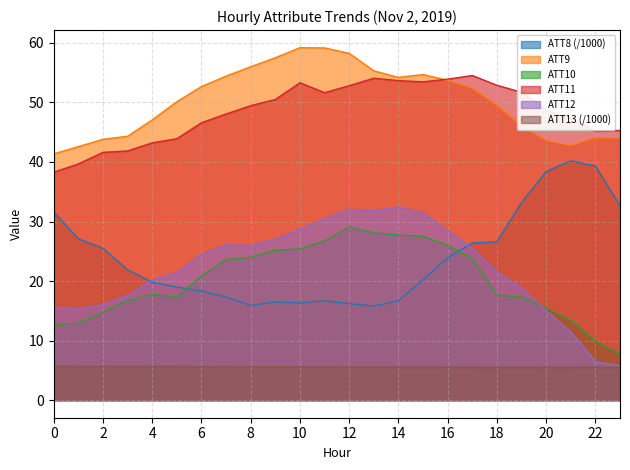

What are all the series names shown in the legend?

ATT8 (/1000), ATT9, ATT10, ATT11, ATT12, ATT13 (/1000)